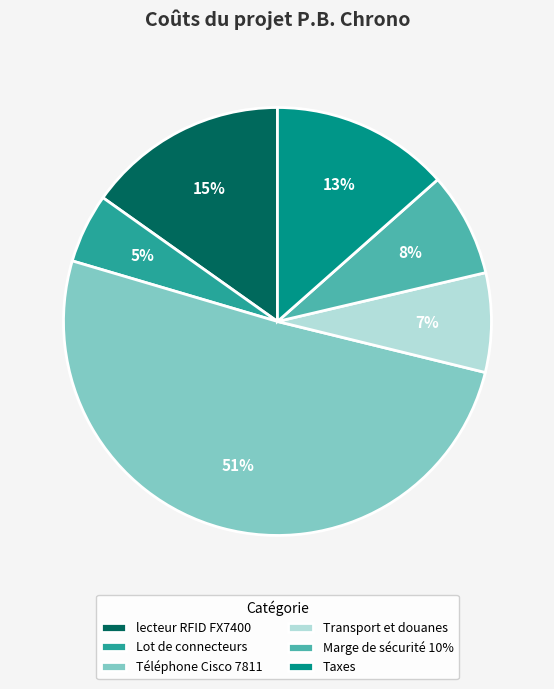

Is it true that Lot de connecteurs is 5% of the pie?

True